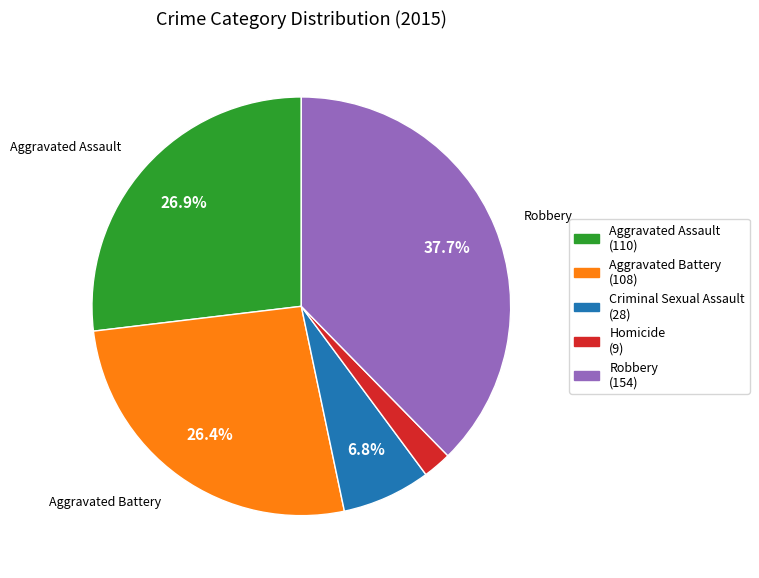

Is there a majority slice in this chart?

No